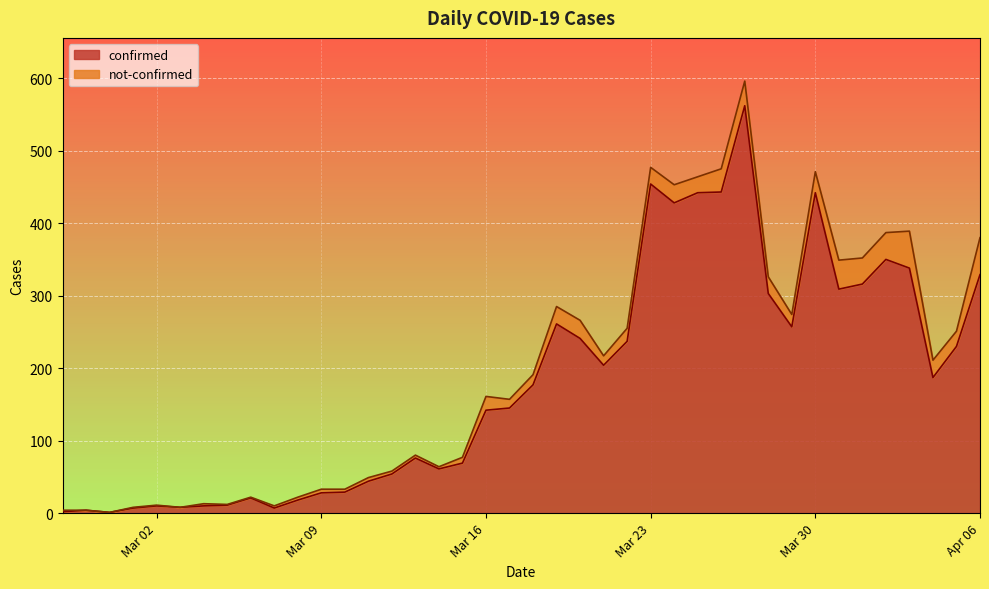

What is the highest value of the confirmed series?

562